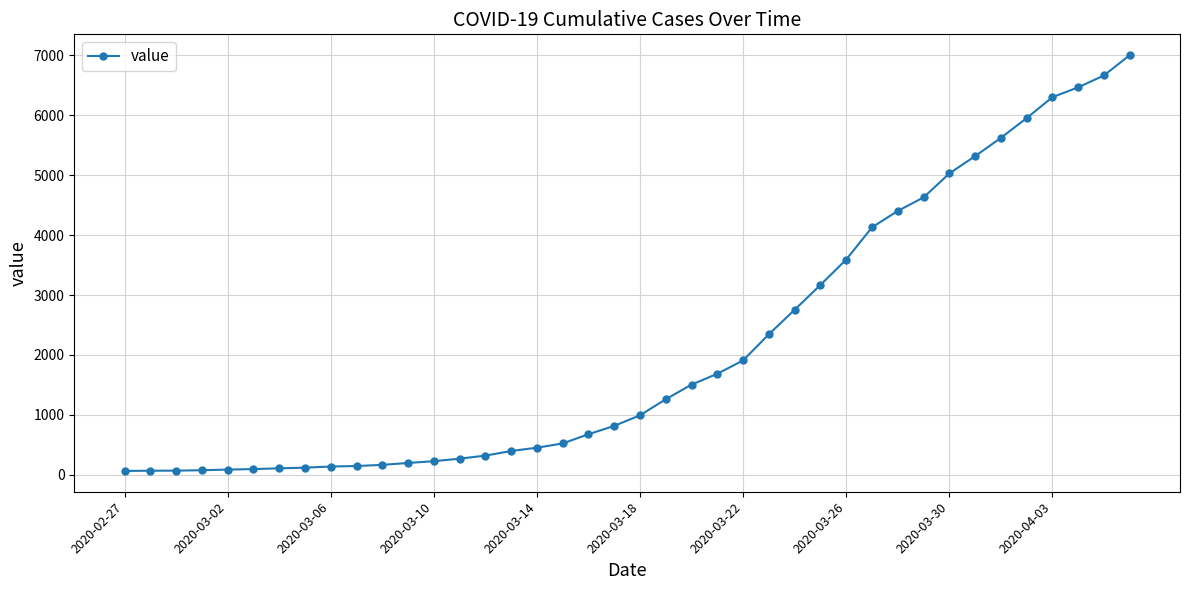

What is the difference between the maximum and minimum values?

6939